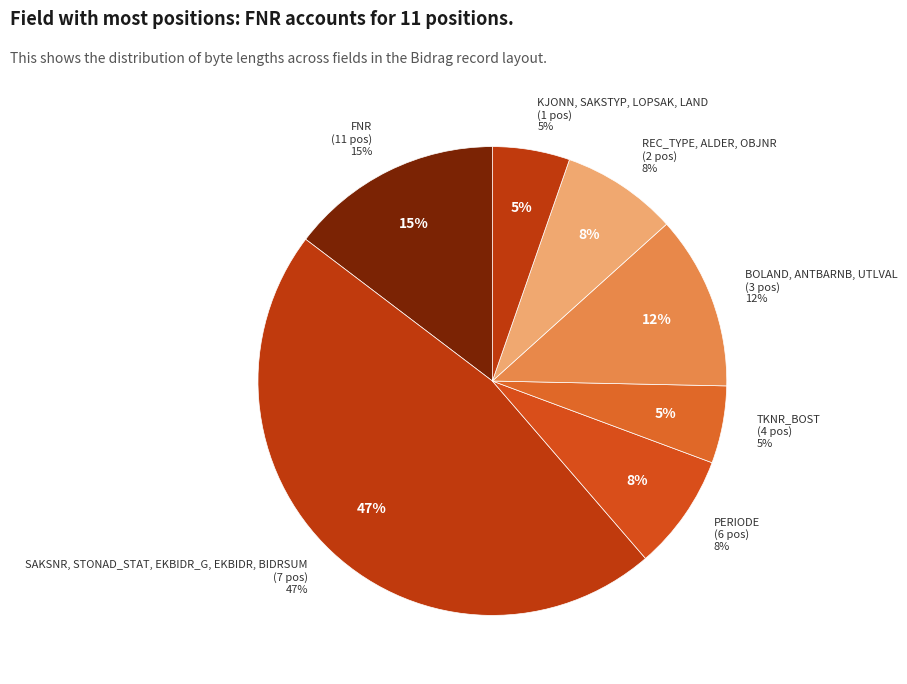

Between OBJNR and LAND, which is larger?

OBJNR